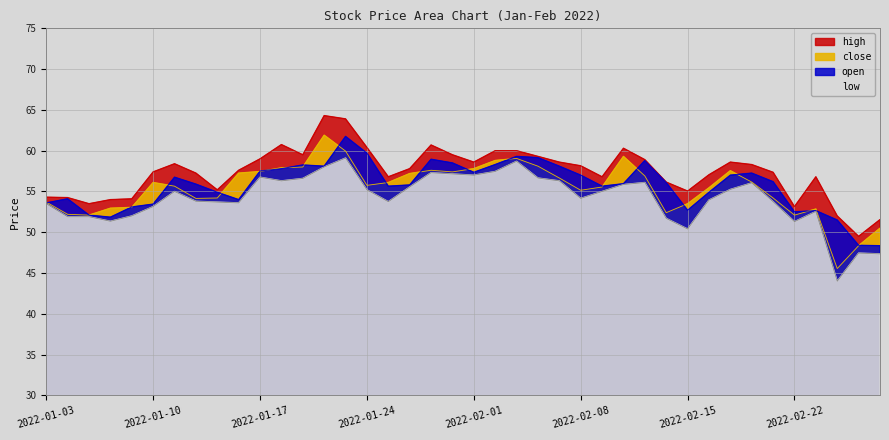

At how many categories does at least one series exceed 56?

29